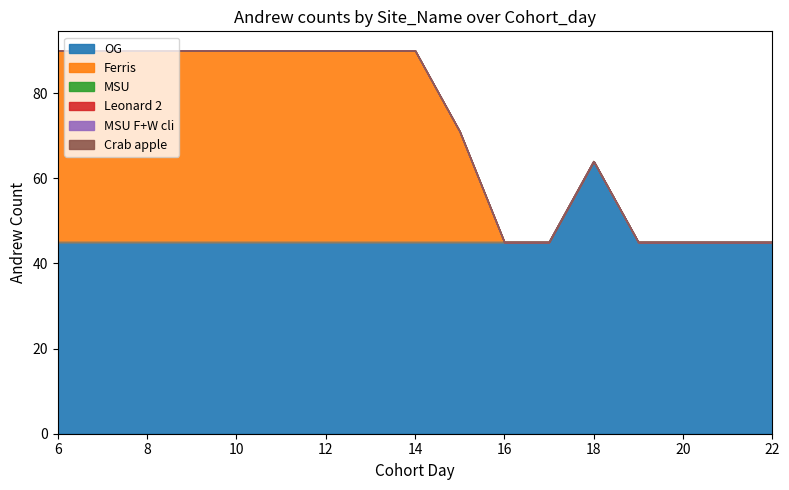

Where is Leonard 2 nearest to the value 0?

6